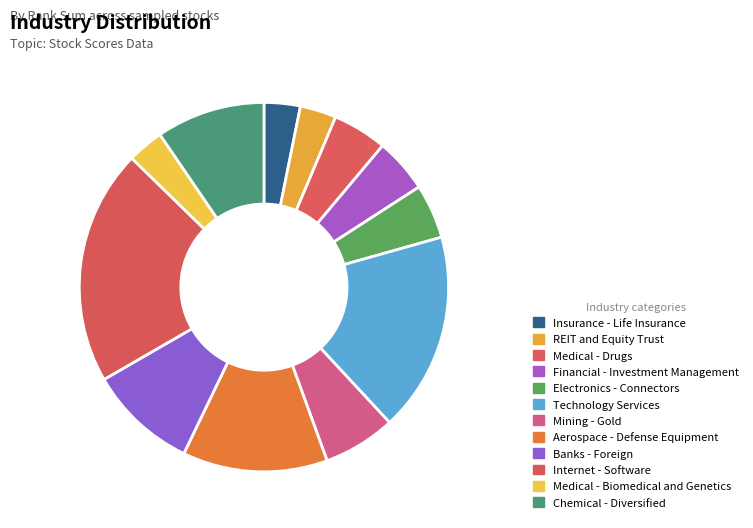

To the nearest percent, what portion does Financial - Investment Management represent?

5%